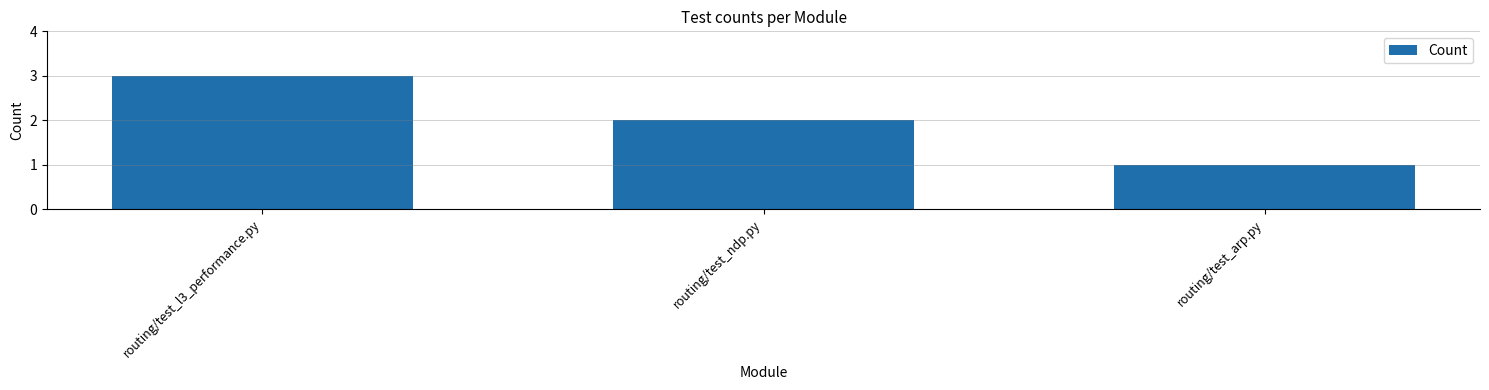

Which has a higher value, routing/test_l3_performance.py or routing/test_arp.py?

routing/test_l3_performance.py